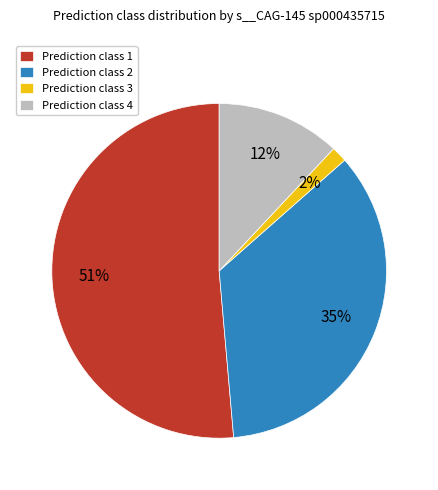

To the nearest percent, what is the combined percentage of Prediction class 4 and Prediction class 2?

47%